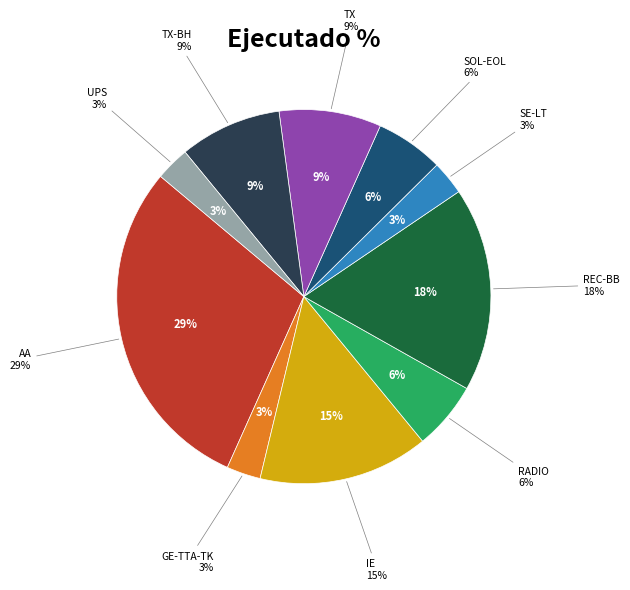

Is it true that UPS is 3% of the pie?

True